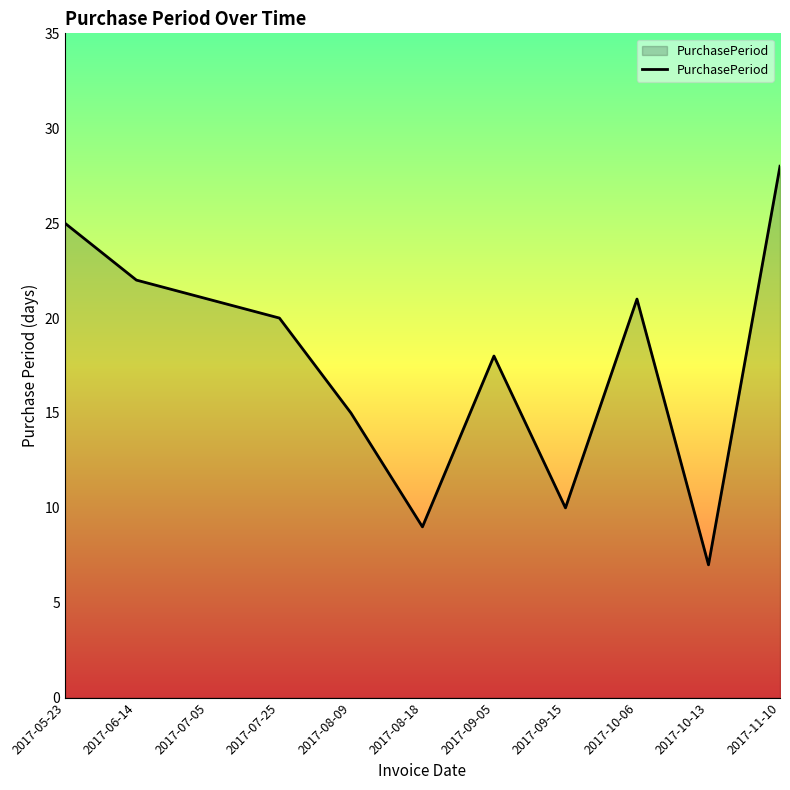

At which label is the value closest to 17?

2017-09-05